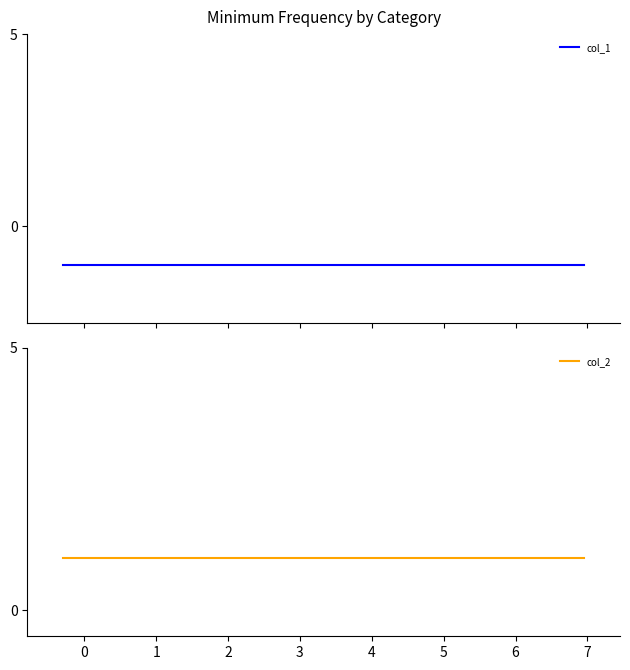

What is the minimum value for col_2?

1